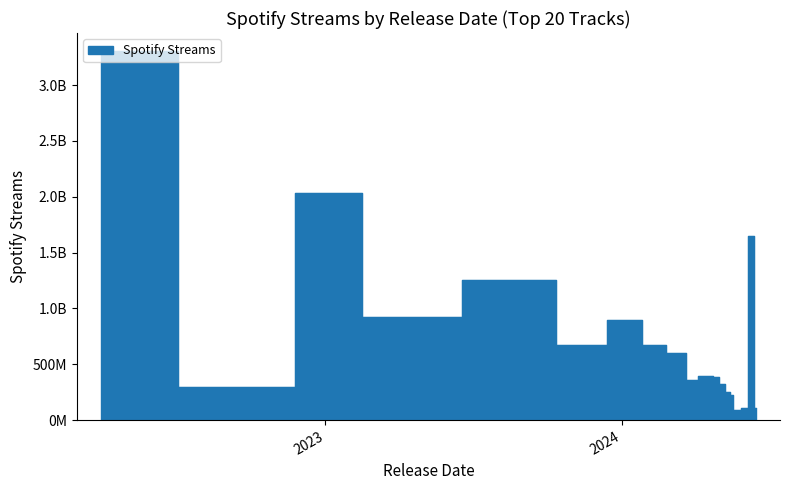

What is the ratio of the value at 5/10/2024 to the value at 5/17/2024?

2.7